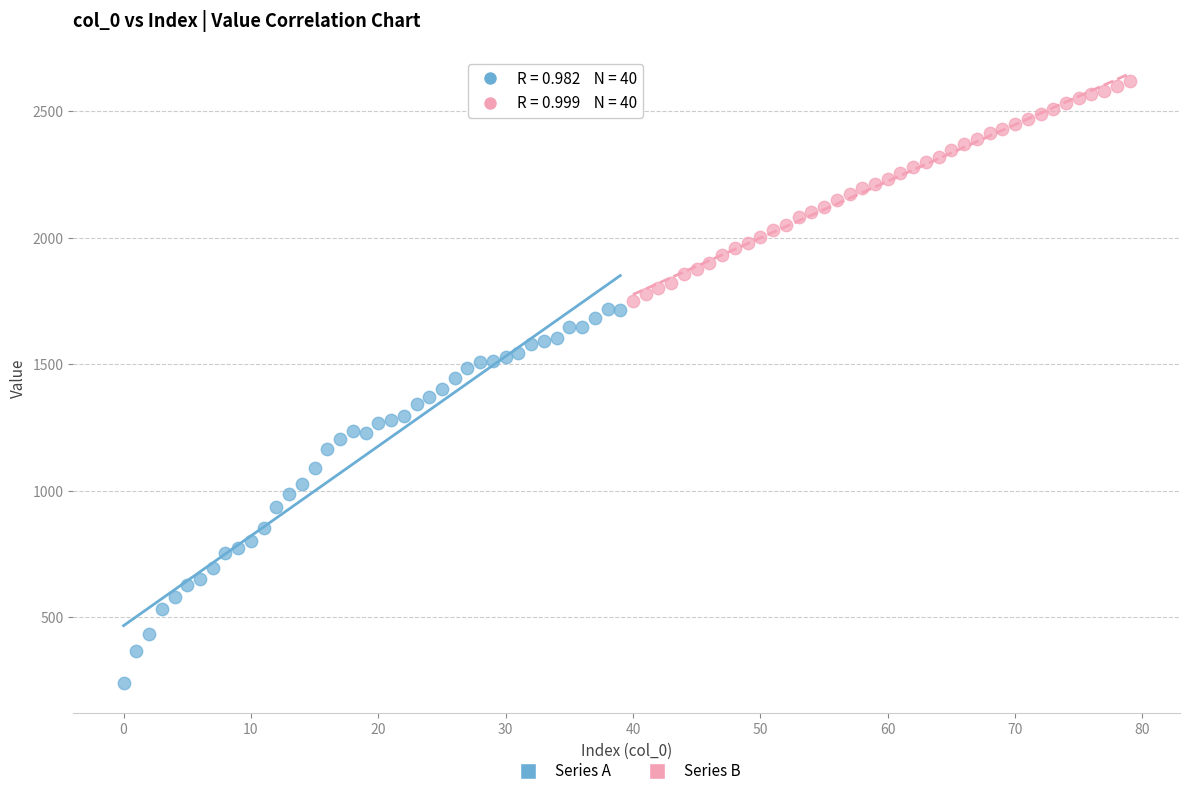

Which series has the largest Y range (max minus min)?

Series A